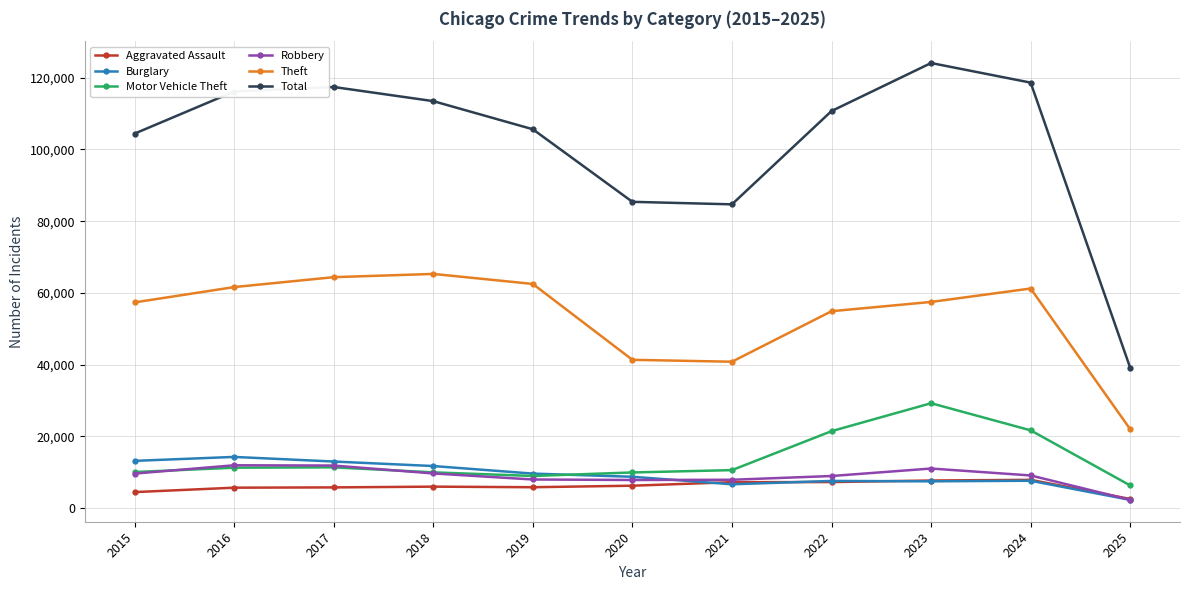

What is the value of the Motor Vehicle Theft point at the 11th from the left?

6332